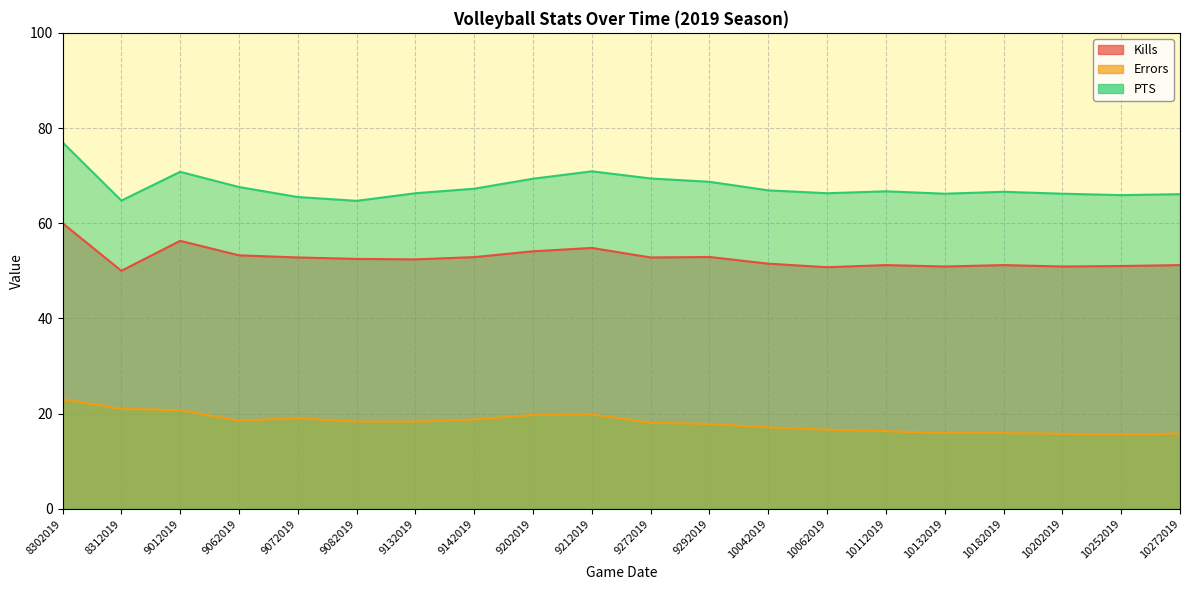

What is the spread (max minus min) of values at 9082019?

46.4